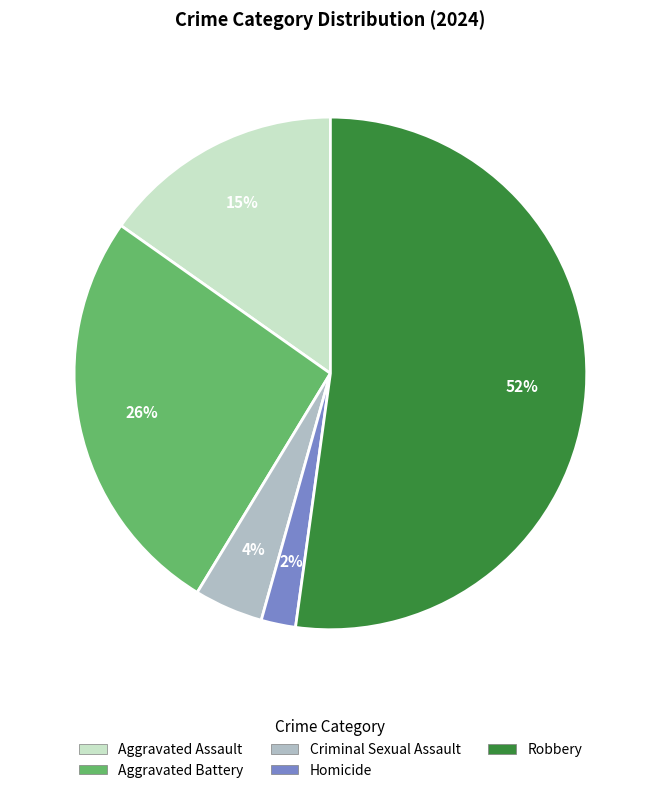

Is the sum of Robbery and Aggravated Assault greater than half?

Yes